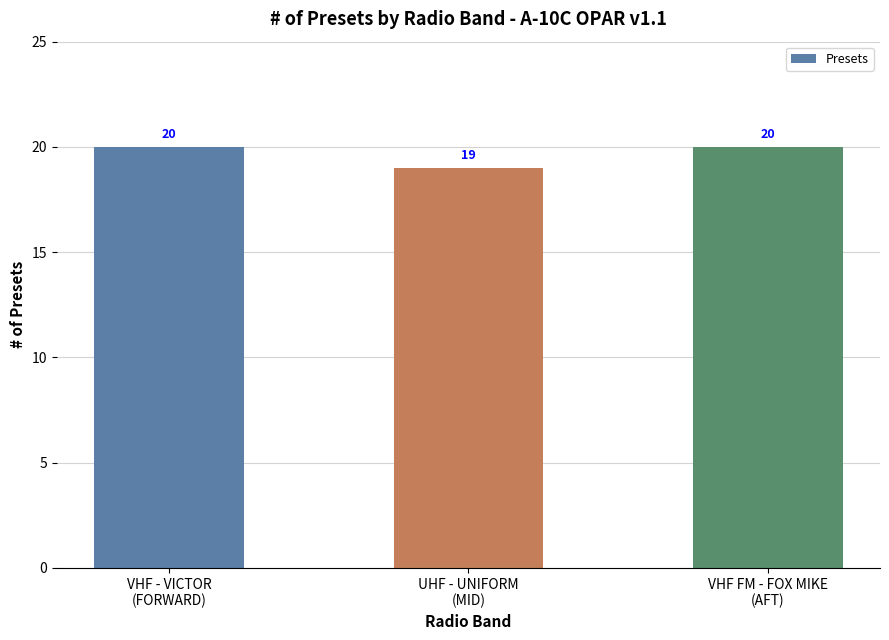

What is the average value?

20